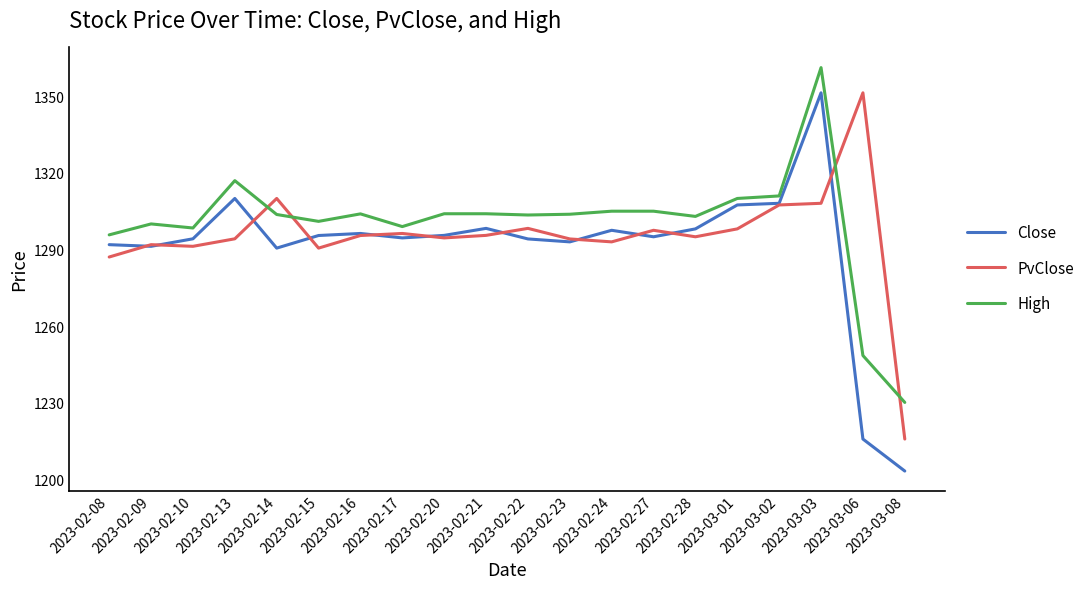

Which series has the largest range (max minus min)?

Close